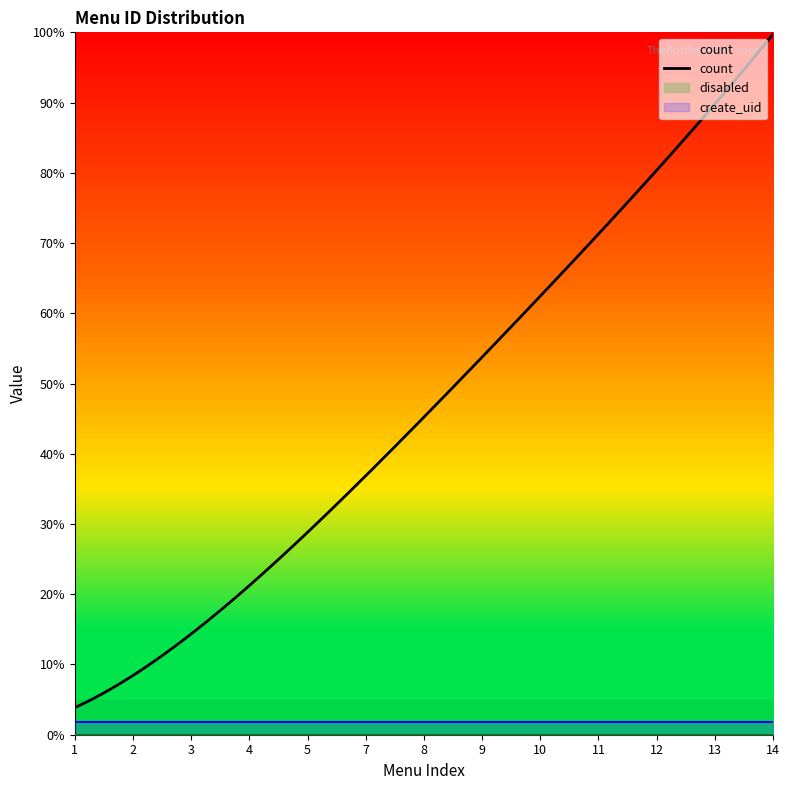

What is the highest value of the count series?

99.7